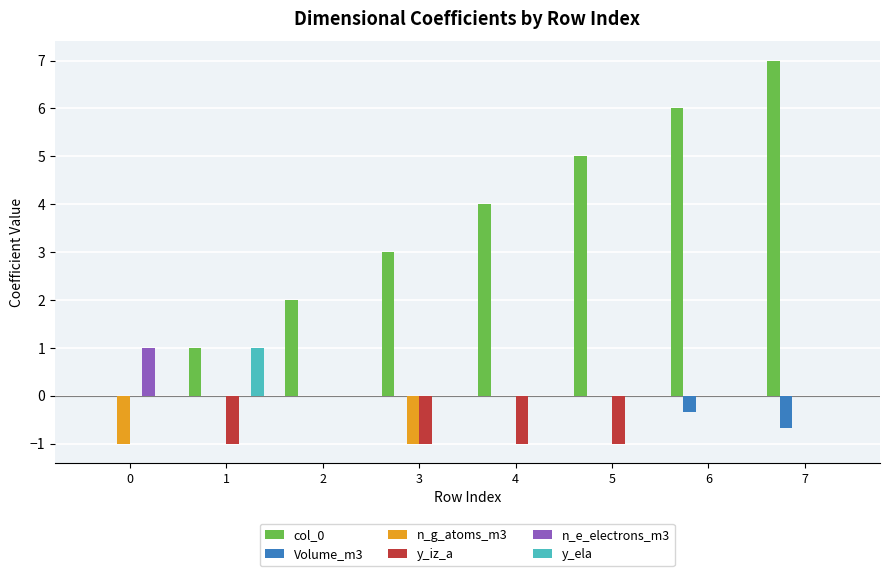

Count the Volume_m3 values in the range 0 to 1.

6